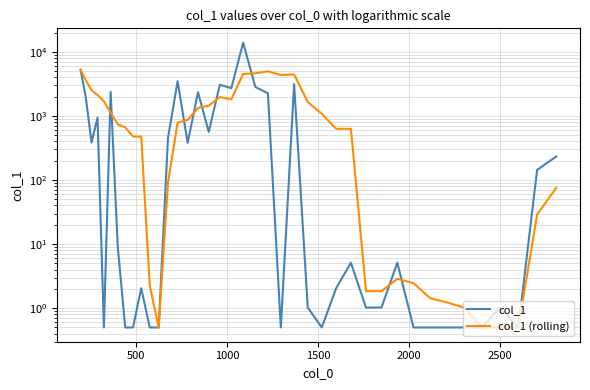

Does the chart display data point markers on the line(s)?

No